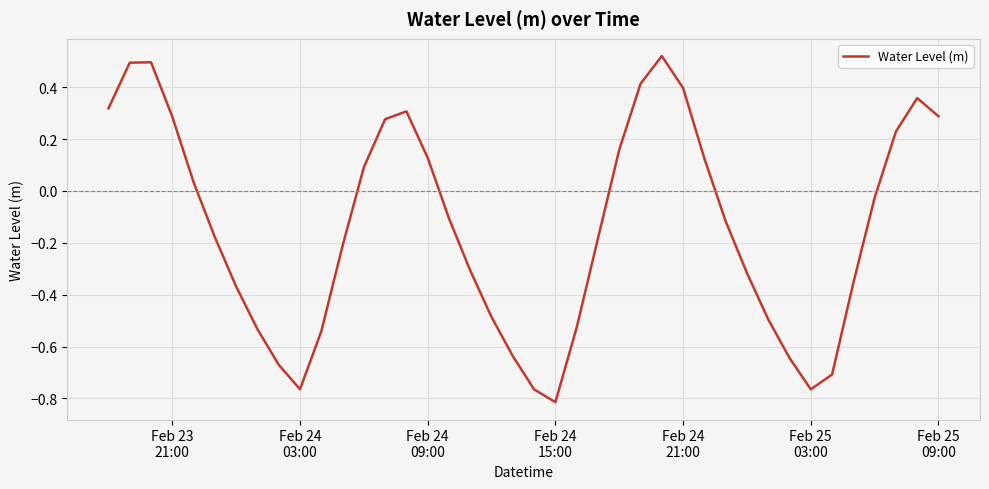

Is this an area chart (filled region under the line)?

No